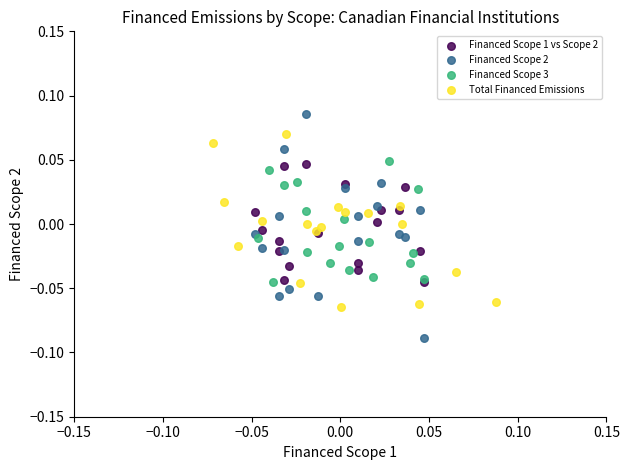

Which series reaches the minimum Y coordinate?

Financed Scope 2